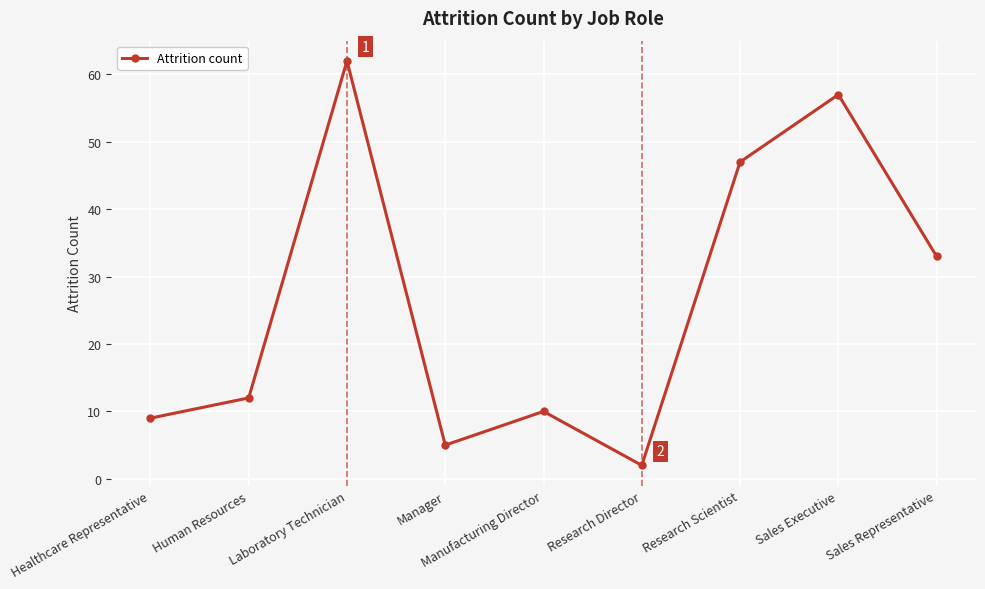

Reading left to right, transcribe all the data shown in this chart.

9	12	62	5	10	2	47	57	33